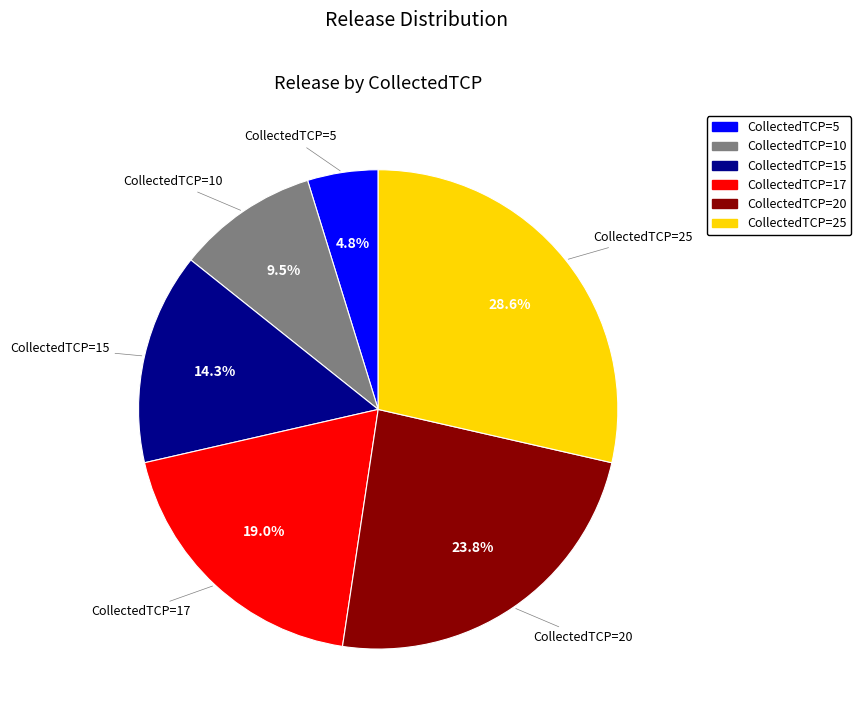

Is there a majority slice in this chart?

No